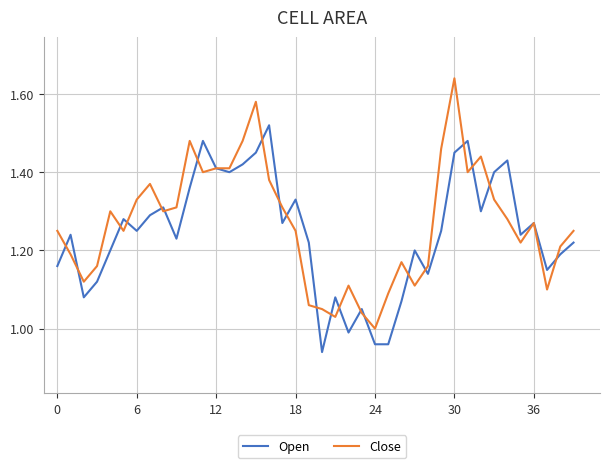

Which series has the largest total across all categories?

Close